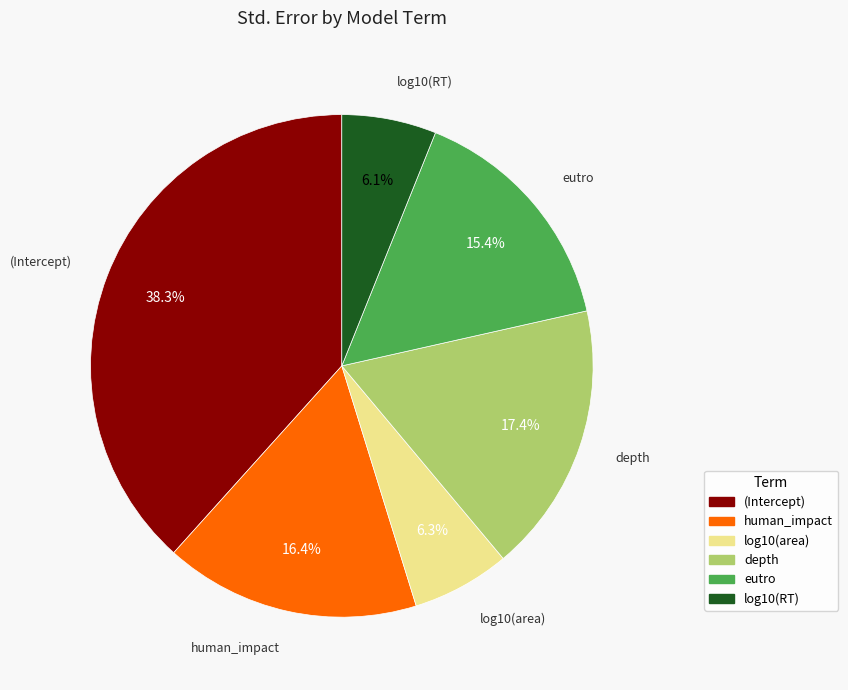

What is the largest slice in the pie chart?

(Intercept)